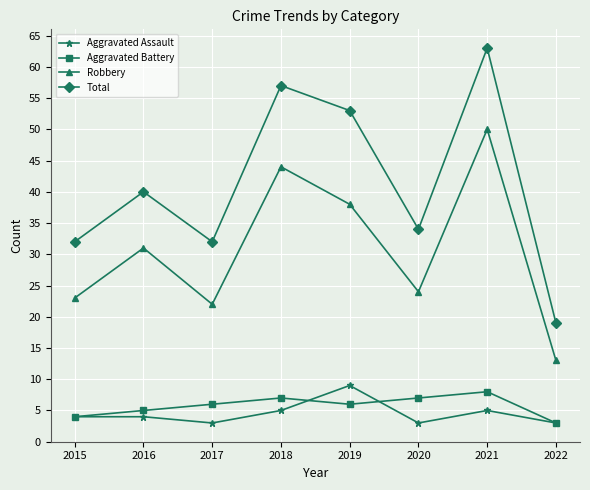

Rank the series by their maximum value, from highest to lowest.

Total, Robbery, Aggravated Assault, Aggravated Battery